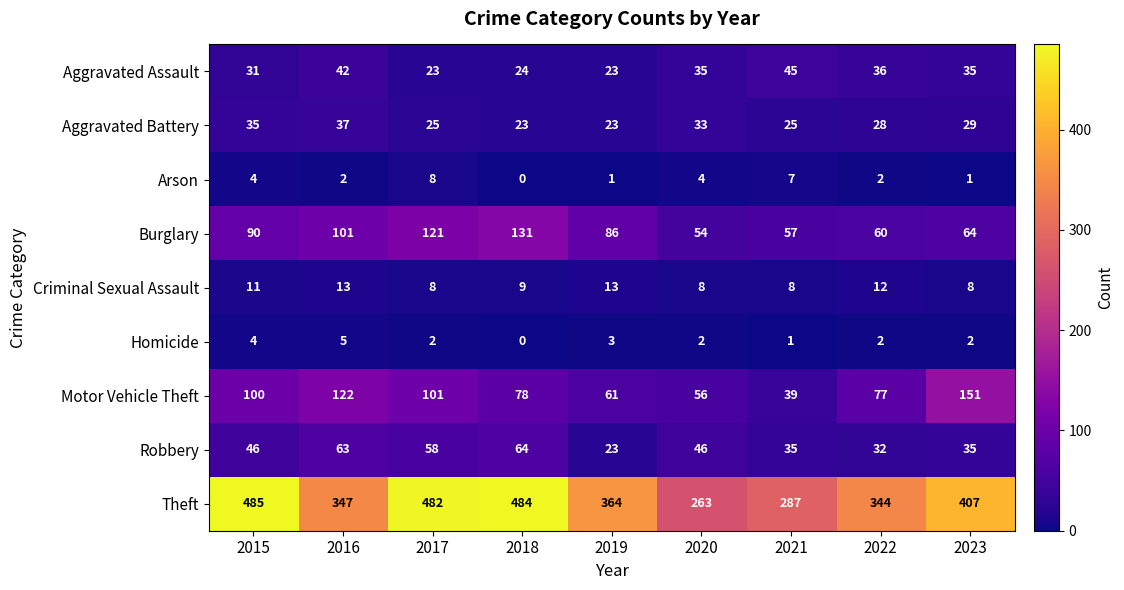

What is the sum of all Criminal Sexual Assault values?

90